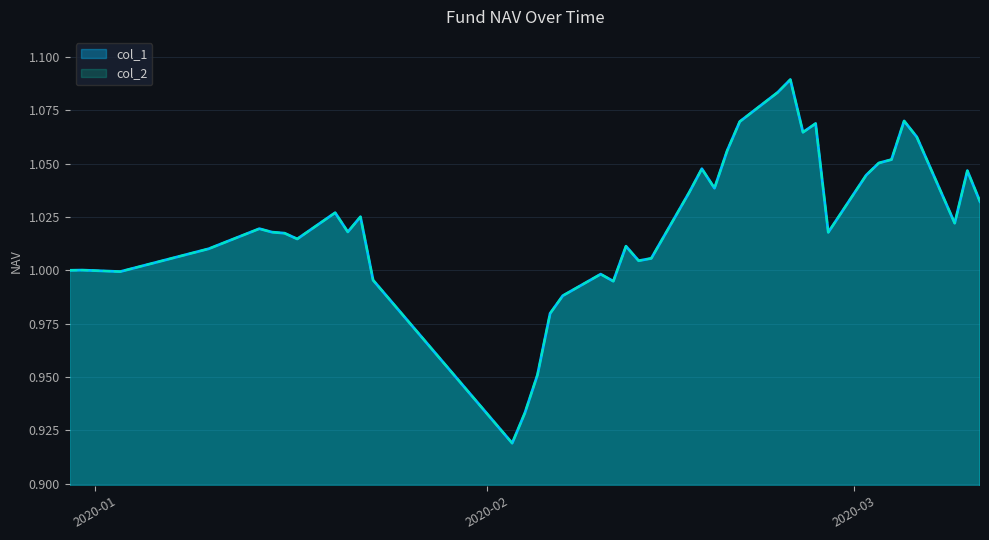

In col_2, how many points are lower than both neighbors (excluding endpoints)?

10